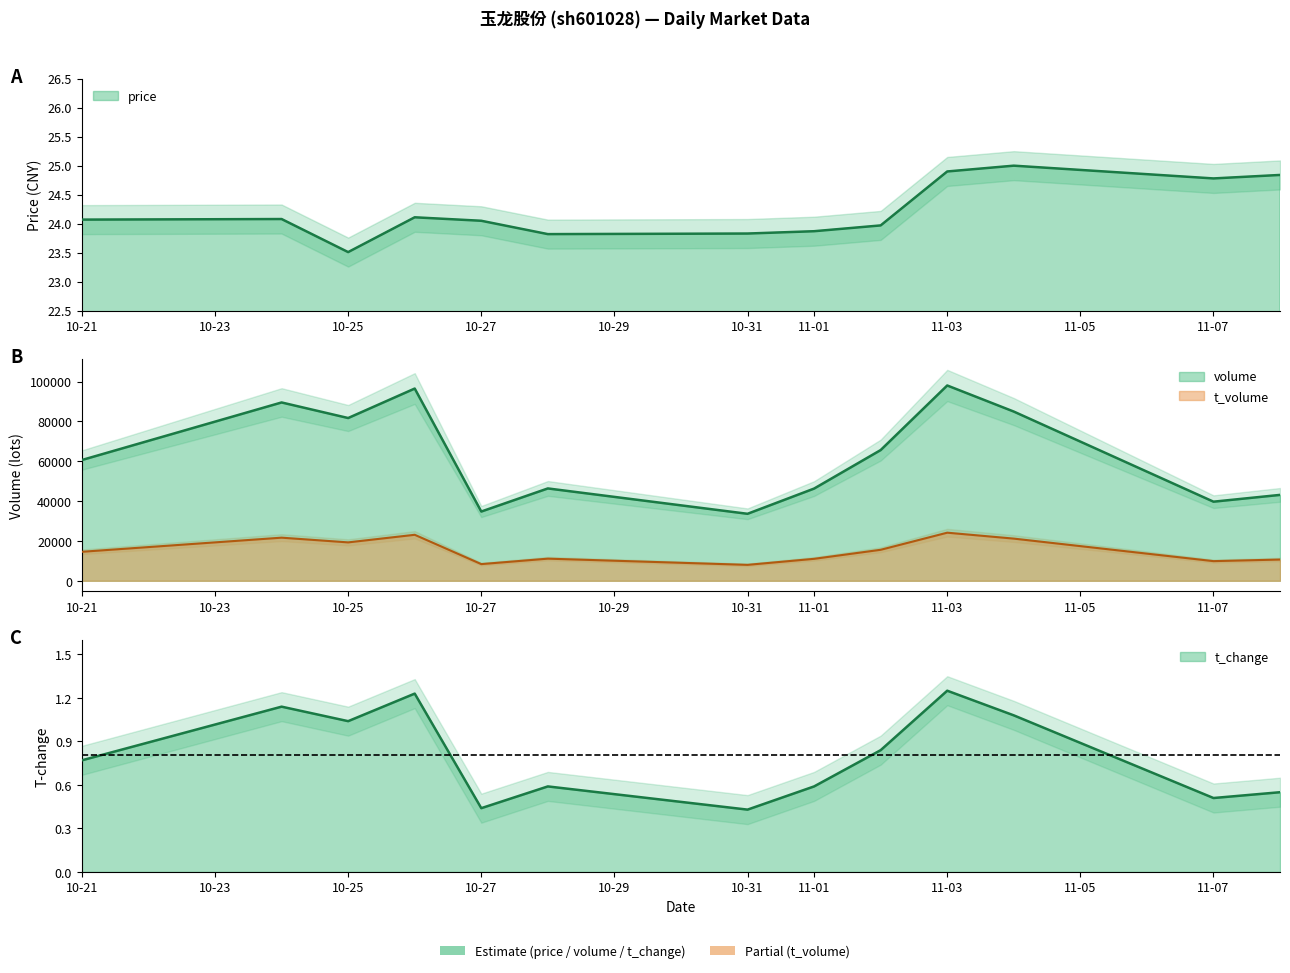

Where does the volume series first go above 60634?

2022-10-24